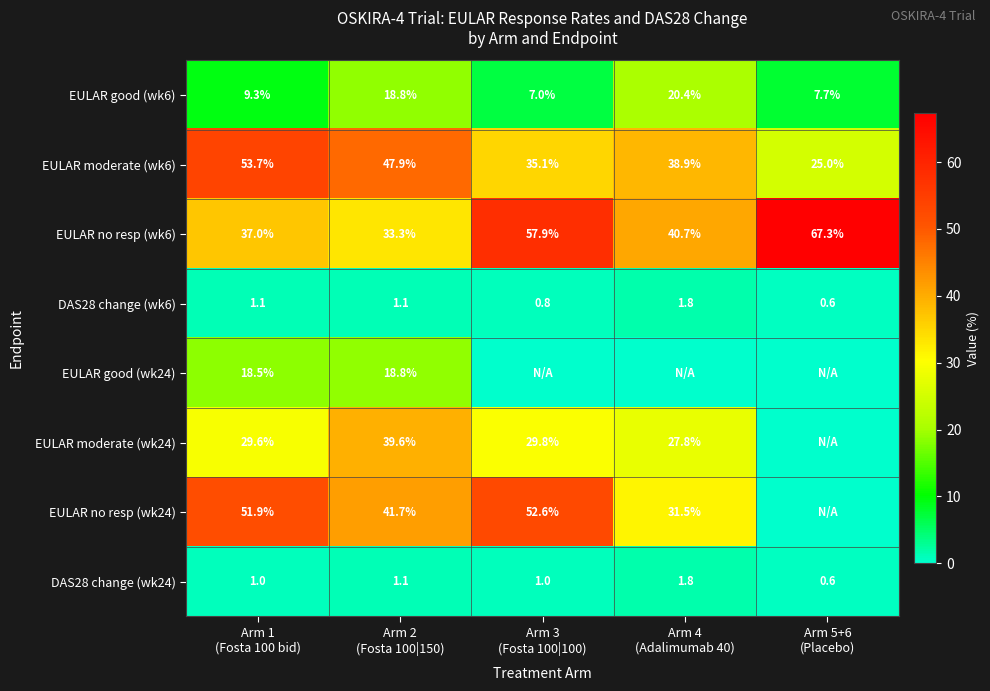

At how many categories does at least one series exceed 37?

5